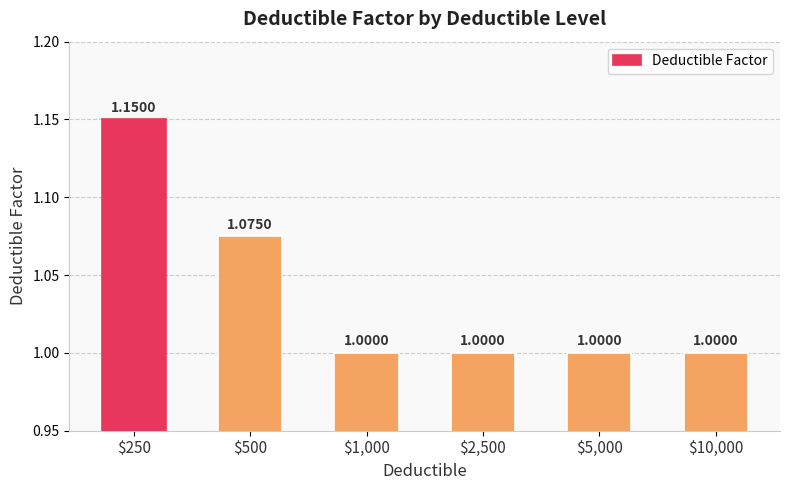

What is the average value?

1.0